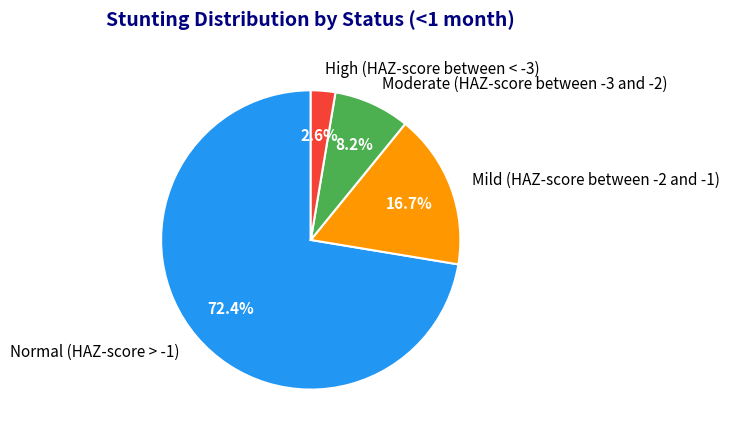

Which category has the biggest portion of the pie?

Normal (HAZ-score > -1)